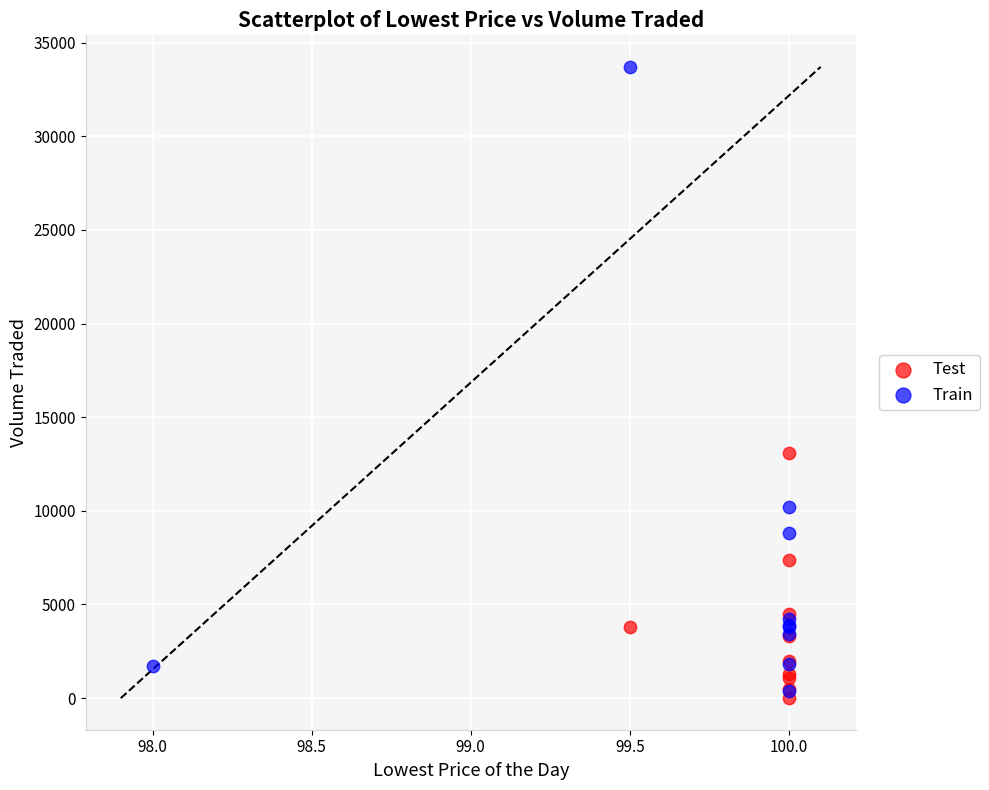

Which series has the largest Y range (max minus min)?

Train